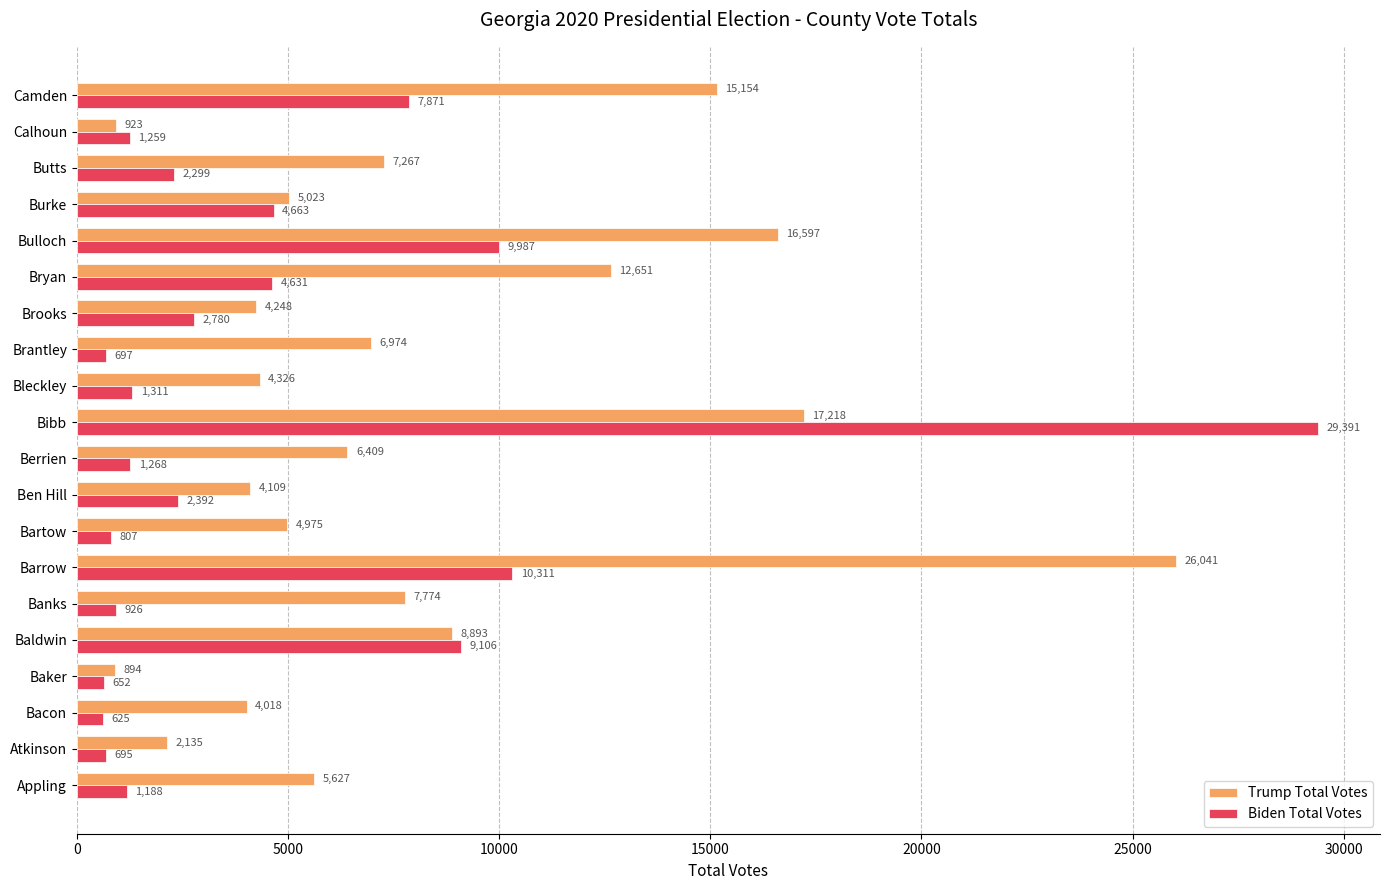

List the labels in order of Trump Total Votes value, largest first.

Barrow, Bibb, Bulloch, Camden, Bryan, Baldwin, Banks, Butts, Brantley, Berrien, Appling, Burke, Bartow, Bleckley, Brooks, Ben Hill, Bacon, Atkinson, Calhoun, Baker